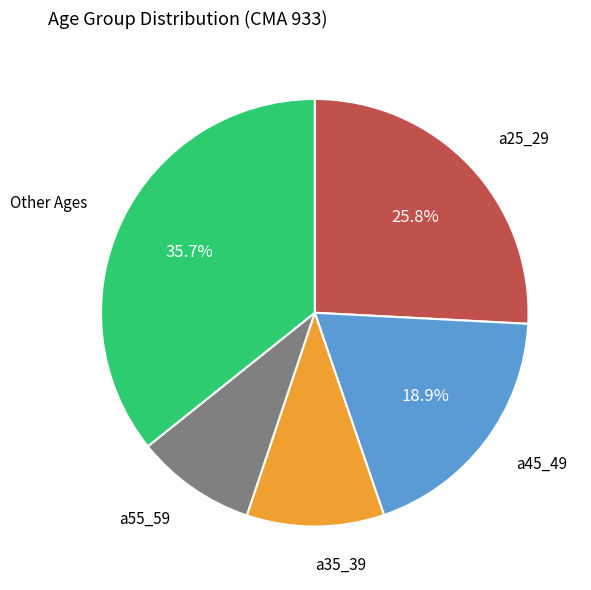

Is there a majority slice in this chart?

No